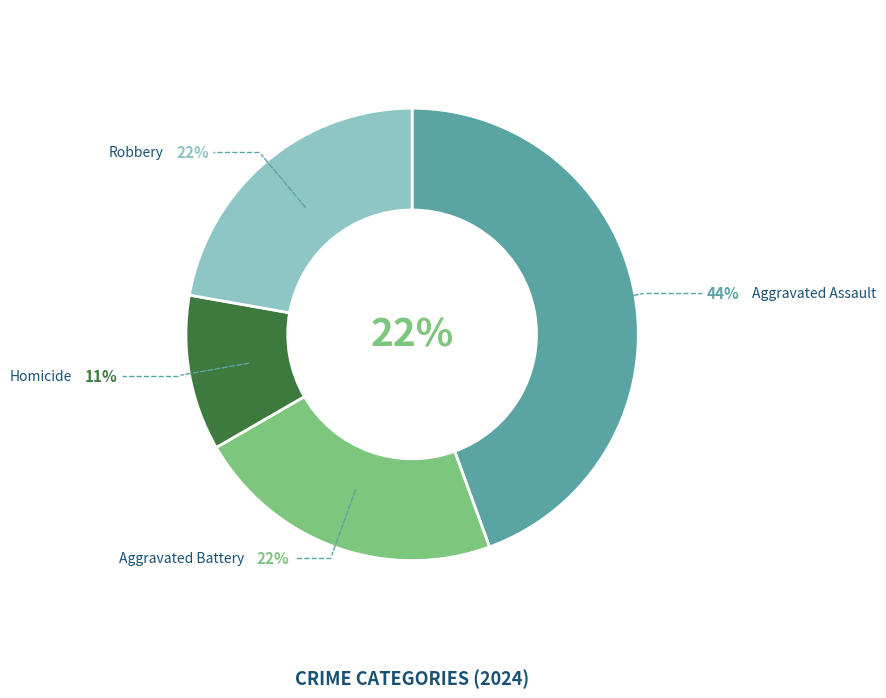

Which slice is the largest?

Aggravated Assault